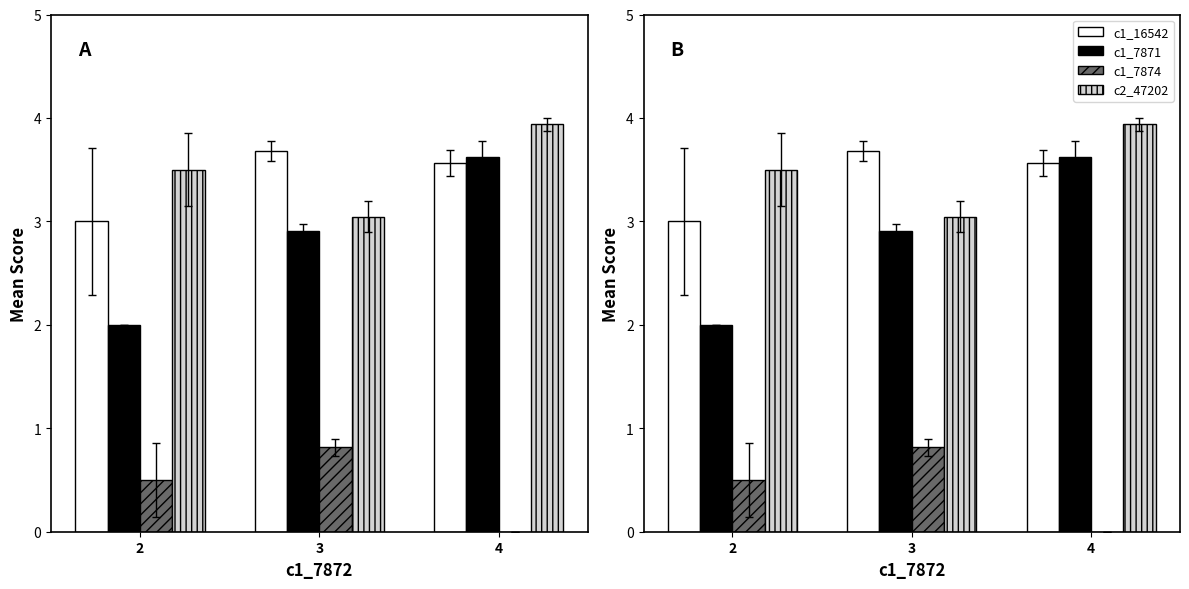

List the series in order of their peak value, lowest first.

c1_7874, c1_7871, c1_16542, c2_47202